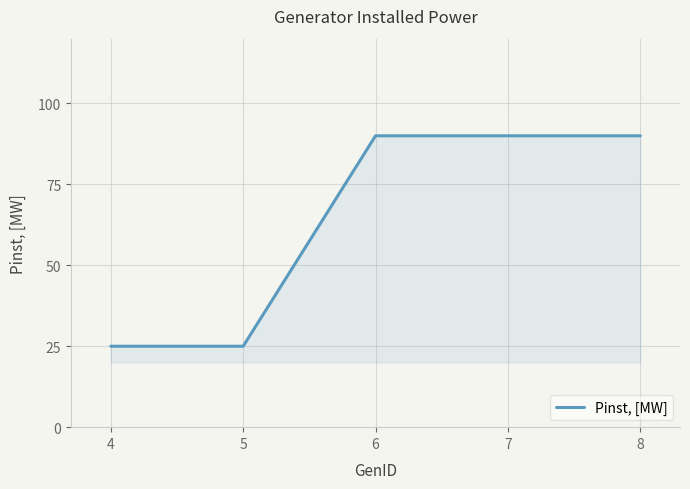

Approximately how many times larger is the value at 6 compared to 4?

3.6